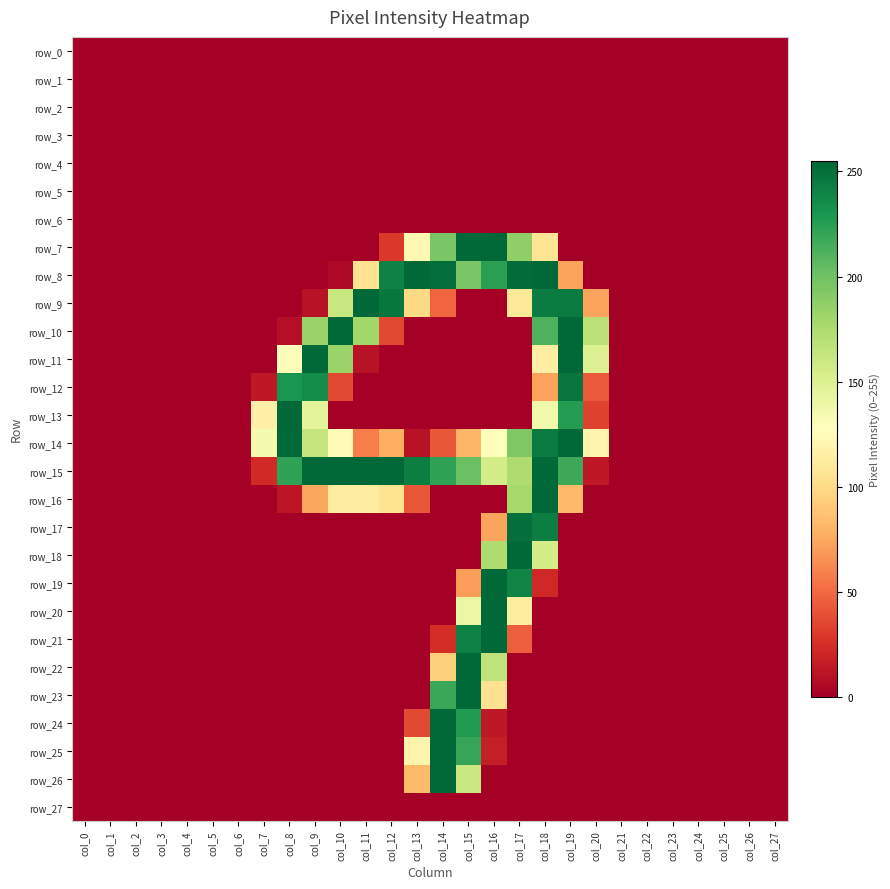

Reading left to right, list all the values displayed in this chart.

row_0: 0	0	0	0	0	0	0	0	0	0	0	0	0	0	0	0	0	0	0	0	0	0	0	0	0	0	0	0
row_1: 0	0	0	0	0	0	0	0	0	0	0	0	0	0	0	0	0	0	0	0	0	0	0	0	0	0	0	0
row_2: 0	0	0	0	0	0	0	0	0	0	0	0	0	0	0	0	0	0	0	0	0	0	0	0	0	0	0	0
row_3: 0	0	0	0	0	0	0	0	0	0	0	0	0	0	0	0	0	0	0	0	0	0	0	0	0	0	0	0
row_4: 0	0	0	0	0	0	0	0	0	0	0	0	0	0	0	0	0	0	0	0	0	0	0	0	0	0	0	0
row_5: 0	0	0	0	0	0	0	0	0	0	0	0	0	0	0	0	0	0	0	0	0	0	0	0	0	0	0	0
row_6: 0	0	0	0	0	0	0	0	0	0	0	0	0	0	0	0	0	0	0	0	0	0	0	0	0	0	0	0
row_7: 0	0	0	0	0	0	0	0	0	0	0	0	29	122	196	254	255	187	106	0	0	0	0	0	0	0	0	0
row_8: 0	0	0	0	0	0	0	0	0	0	5	105	241	254	252	196	224	253	254	72	0	0	0	0	0	0	0	0
row_9: 0	0	0	0	0	0	0	0	0	10	162	254	247	99	47	0	0	109	244	245	73	0	0	0	0	0	0	0
row_10: 0	0	0	0	0	0	0	0	8	184	254	180	36	0	0	0	0	0	212	254	169	0	0	0	0	0	0	0
row_11: 0	0	0	0	0	0	0	0	130	254	183	10	0	0	0	0	0	0	114	254	149	0	0	0	0	0	0	0
row_12: 0	0	0	0	0	0	0	13	231	236	36	0	0	0	0	0	0	0	72	248	43	0	0	0	0	0	0	0
row_13: 0	0	0	0	0	0	0	116	254	145	0	0	0	0	0	0	0	0	137	226	33	0	0	0	0	0	0	0
row_14: 0	0	0	0	0	0	0	134	254	163	124	57	77	10	42	81	128	194	245	254	119	0	0	0	0	0	0	0
row_15: 0	0	0	0	0	0	0	22	222	254	254	254	254	243	222	202	155	174	254	218	13	0	0	0	0	0	0	0
row_16: 0	0	0	0	0	0	0	0	12	74	113	113	105	42	0	0	0	178	254	83	0	0	0	0	0	0	0	0
row_17: 0	0	0	0	0	0	0	0	0	0	0	0	0	0	0	0	73	251	243	0	0	0	0	0	0	0	0	0
row_18: 0	0	0	0	0	0	0	0	0	0	0	0	0	0	0	1	174	254	155	0	0	0	0	0	0	0	0	0
row_19: 0	0	0	0	0	0	0	0	0	0	0	0	0	0	0	70	254	240	21	0	0	0	0	0	0	0	0	0
row_20: 0	0	0	0	0	0	0	0	0	0	0	0	0	0	0	140	254	112	0	0	0	0	0	0	0	0	0	0
row_21: 0	0	0	0	0	0	0	0	0	0	0	0	0	0	24	242	254	45	0	0	0	0	0	0	0	0	0	0
row_22: 0	0	0	0	0	0	0	0	0	0	0	0	0	0	94	254	166	0	0	0	0	0	0	0	0	0	0	0
row_23: 0	0	0	0	0	0	0	0	0	0	0	0	0	0	219	254	104	0	0	0	0	0	0	0	0	0	0	0
row_24: 0	0	0	0	0	0	0	0	0	0	0	0	0	36	254	227	13	0	0	0	0	0	0	0	0	0	0	0
row_25: 0	0	0	0	0	0	0	0	0	0	0	0	0	119	255	220	16	0	0	0	0	0	0	0	0	0	0	0
row_26: 0	0	0	0	0	0	0	0	0	0	0	0	0	83	255	161	0	0	0	0	0	0	0	0	0	0	0	0
row_27: 0	0	0	0	0	0	0	0	0	0	0	0	0	0	0	0	0	0	0	0	0	0	0	0	0	0	0	0